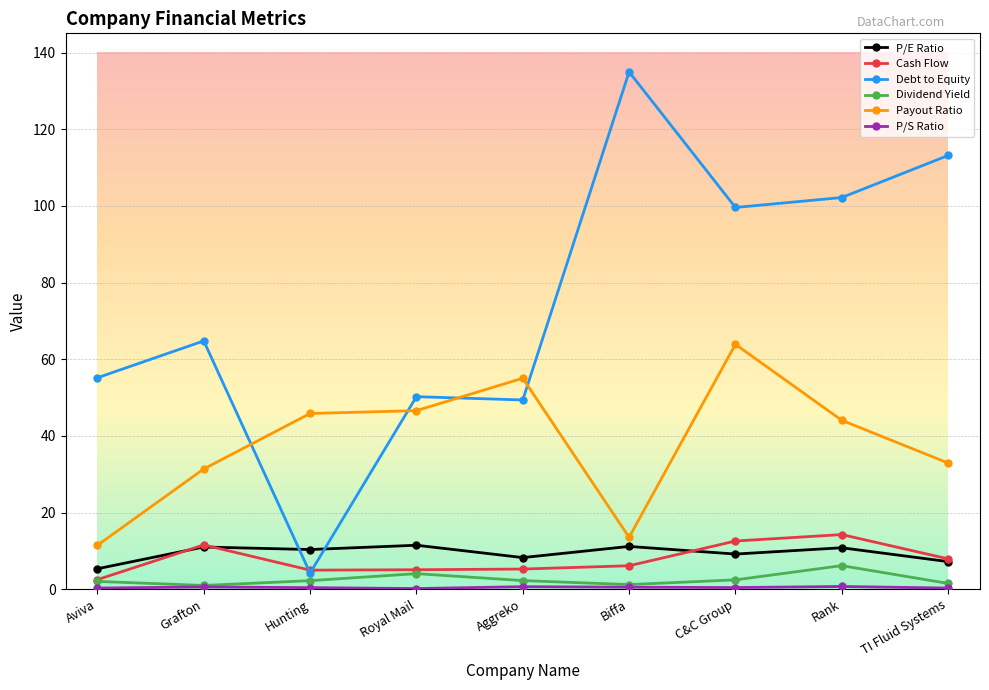

At which label is Payout Ratio closest to 37?

TI Fluid Systems